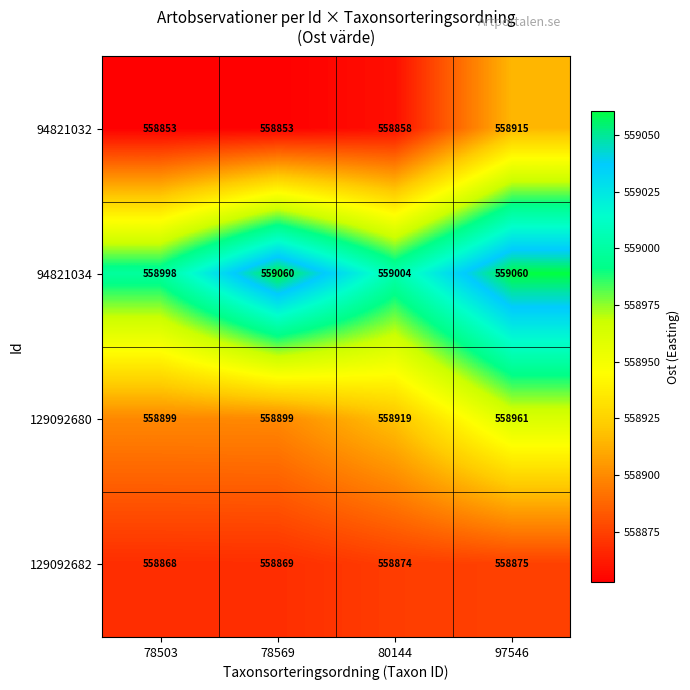

Is it true that 129092682 equals 558869 at 78569?

True